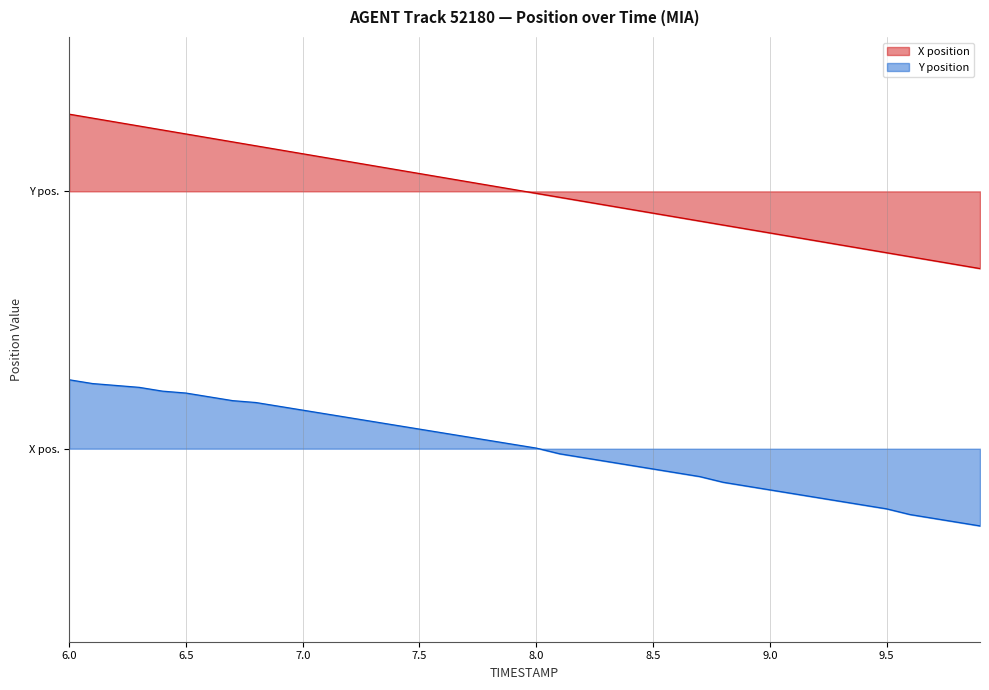

Reading left to right, extract all data points from this chart.

X: 2.6	2.6	2.5	2.5	2.5	2.4	2.4	2.4	2.4	2.3	2.3	2.3	2.2	2.2	2.2	2.1	2.1	2.1	2.0	2.0	2.0	2.0	1.9	1.9	1.9	1.8	1.8	1.8	1.7	1.7	1.7	1.6	1.6	1.6	1.6	1.5	1.5	1.5	1.4	1.4
Y: 0.5	0.5	0.5	0.5	0.4	0.4	0.4	0.4	0.4	0.3	0.3	0.3	0.2	0.2	0.2	0.2	0.1	0.1	0.1	0.0	0.0	-0.0	-0.1	-0.1	-0.1	-0.2	-0.2	-0.2	-0.3	-0.3	-0.3	-0.3	-0.4	-0.4	-0.4	-0.5	-0.5	-0.5	-0.6	-0.6